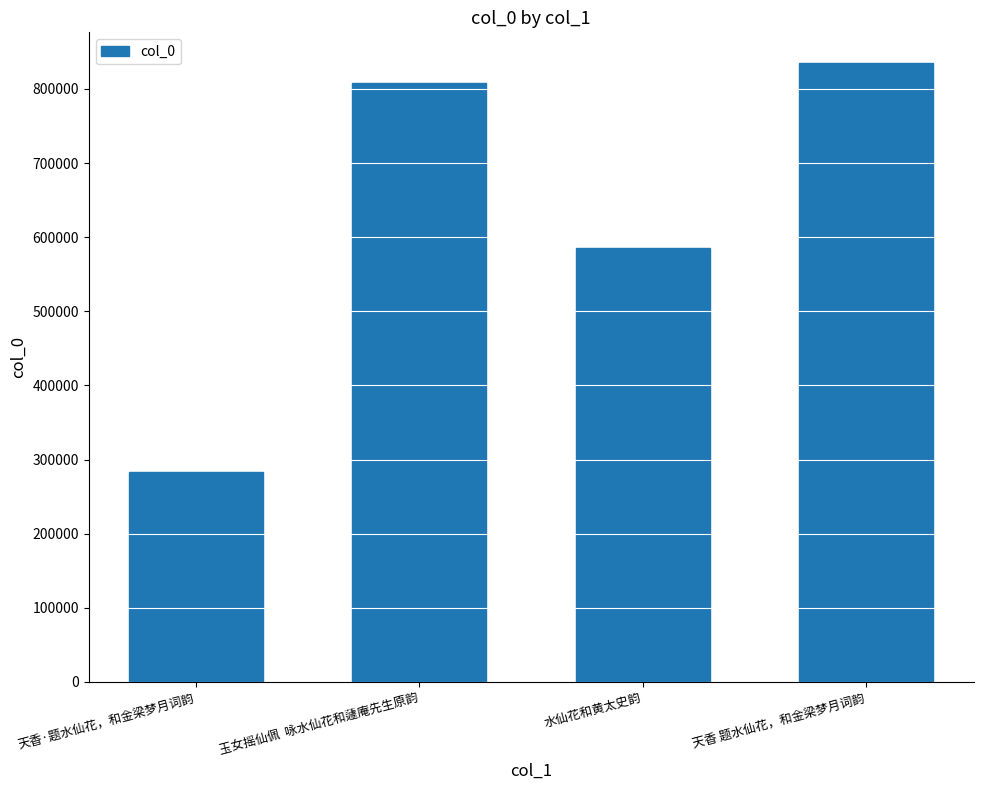

What is the minimum value shown in the chart?

283528